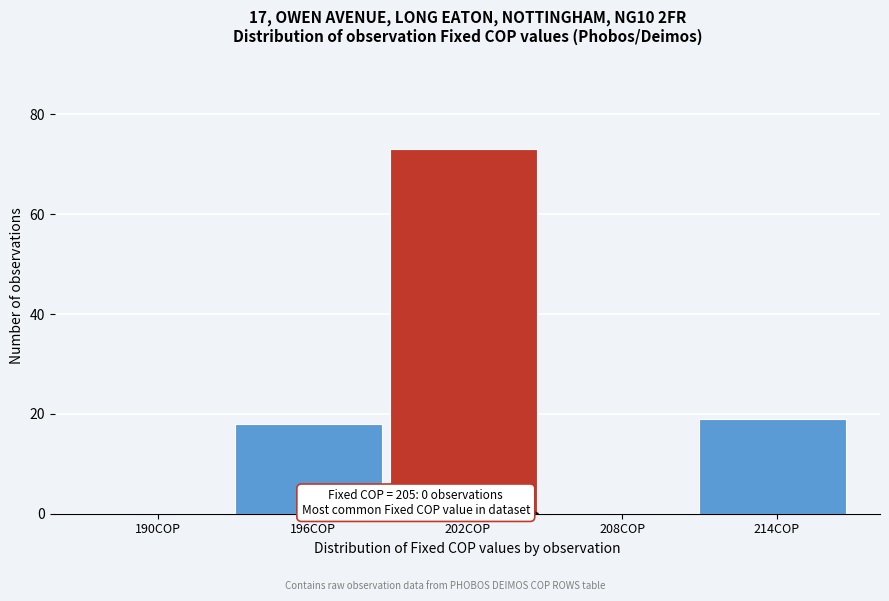

Reading right to left, what are all the values shown in this chart?

214COP=19	208COP=0	202COP=73	196COP=18	190COP=0